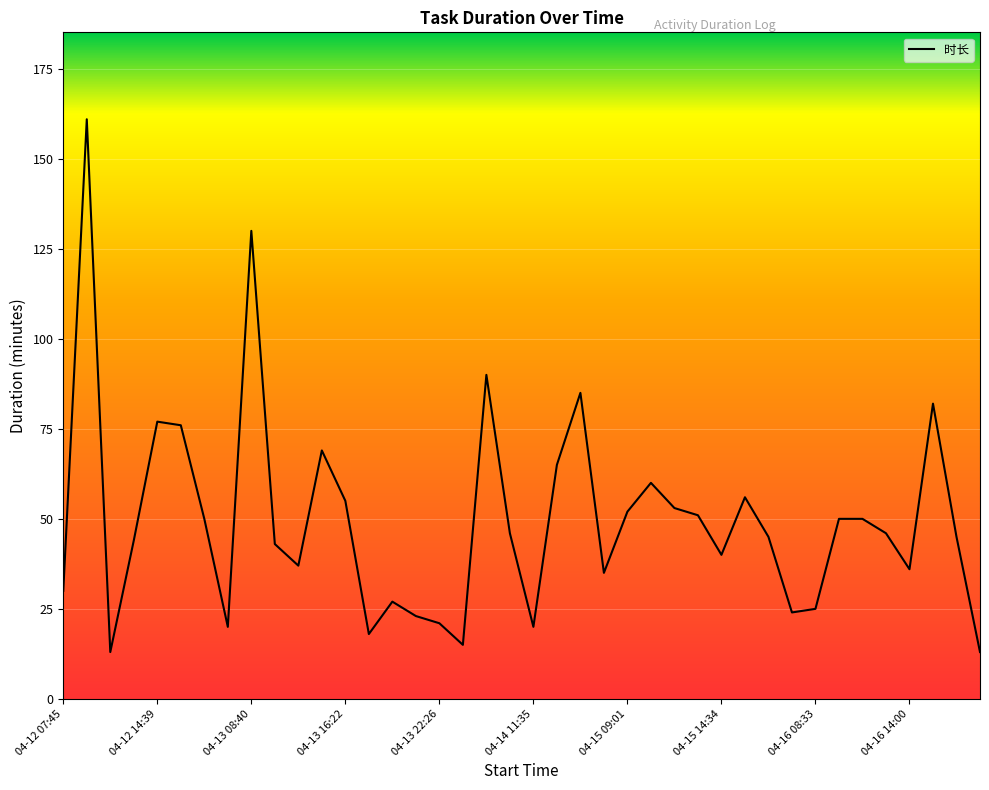

What is the minimum value shown in the chart?

13